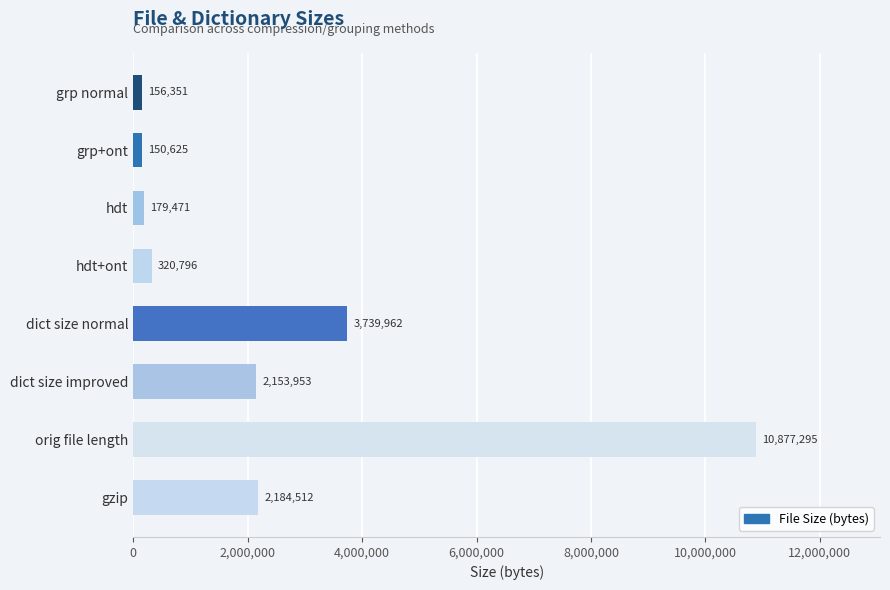

What is the difference between the maximum and minimum values?

10726670